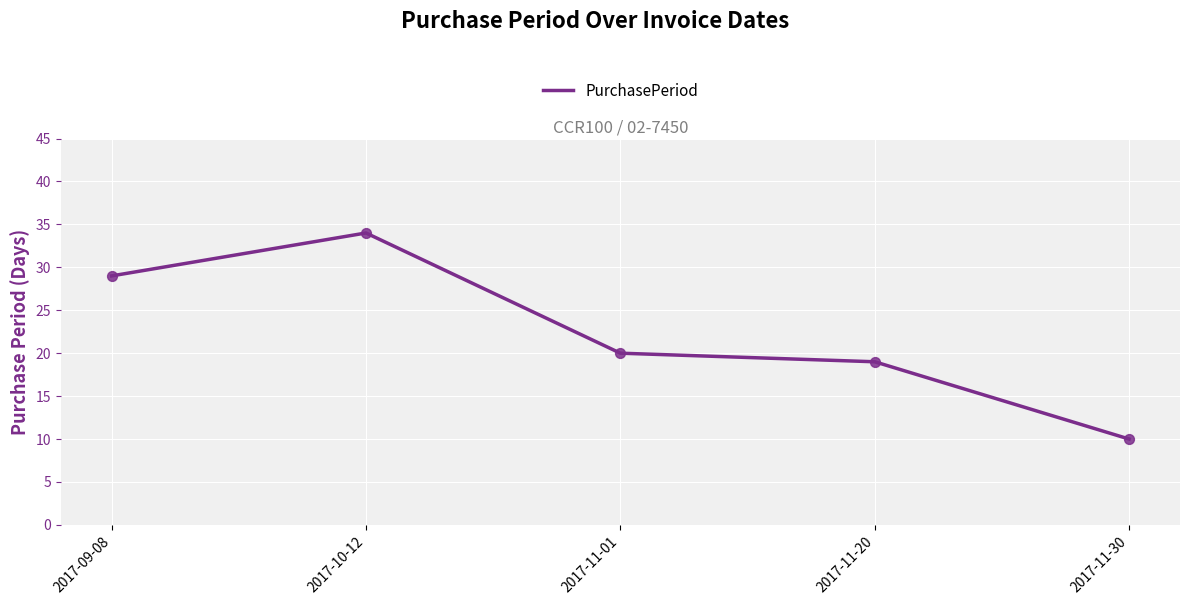

What is the change in value from 2017-10-12 to 2017-11-30?

-24